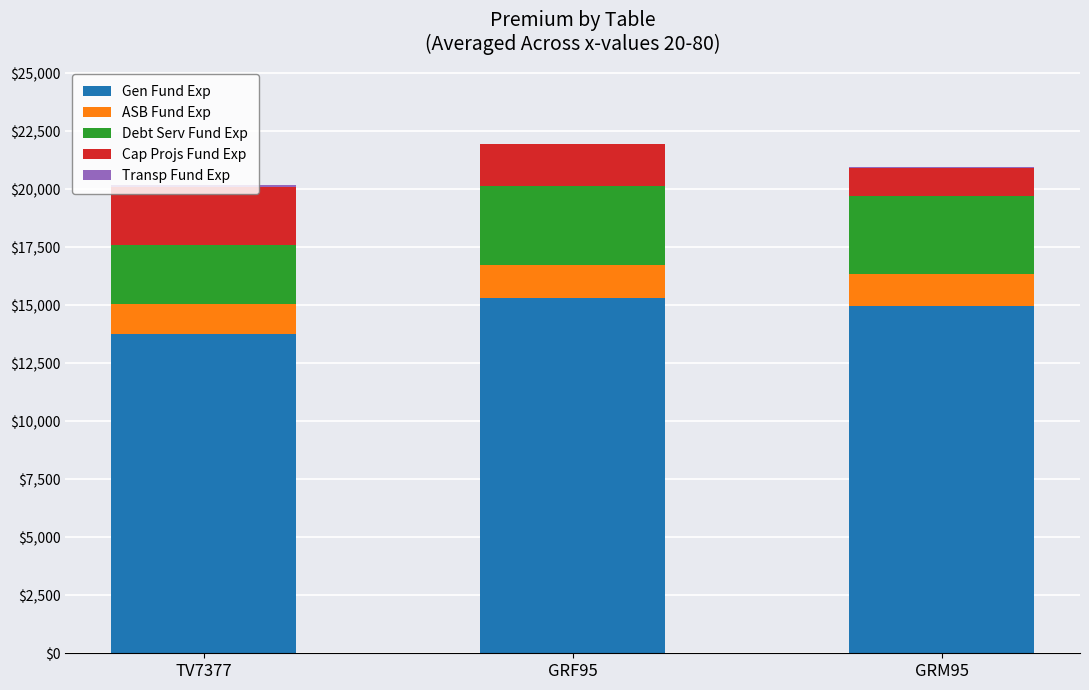

Does the chart contain stacked bars?

Yes